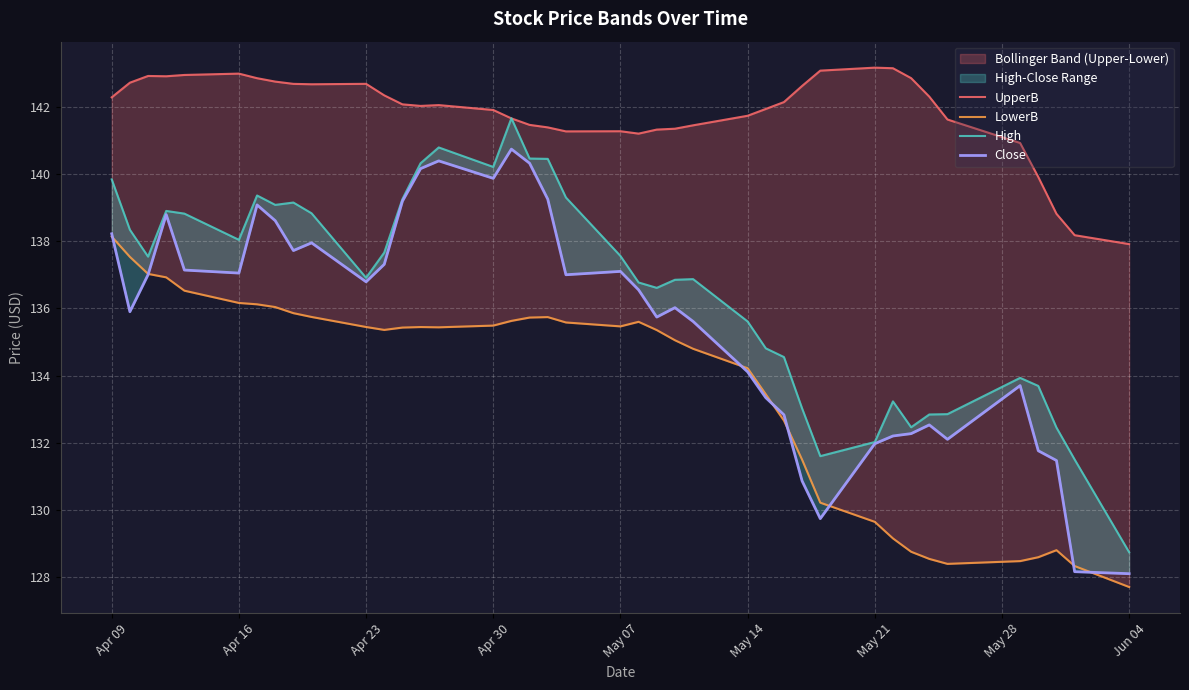

True or false: High and LowerB intersect in this chart.

False